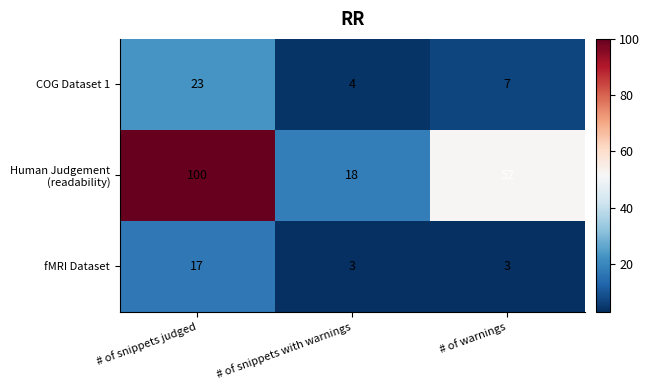

True or false: COG Dataset 1 has a value of 4 at # of snippets with warnings.

True